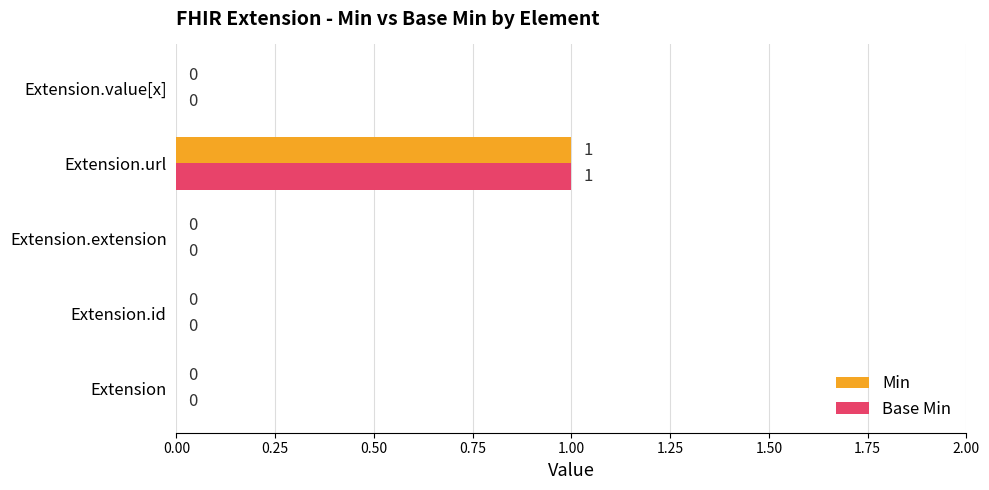

Count the Min values in the range 0 to 1.

5